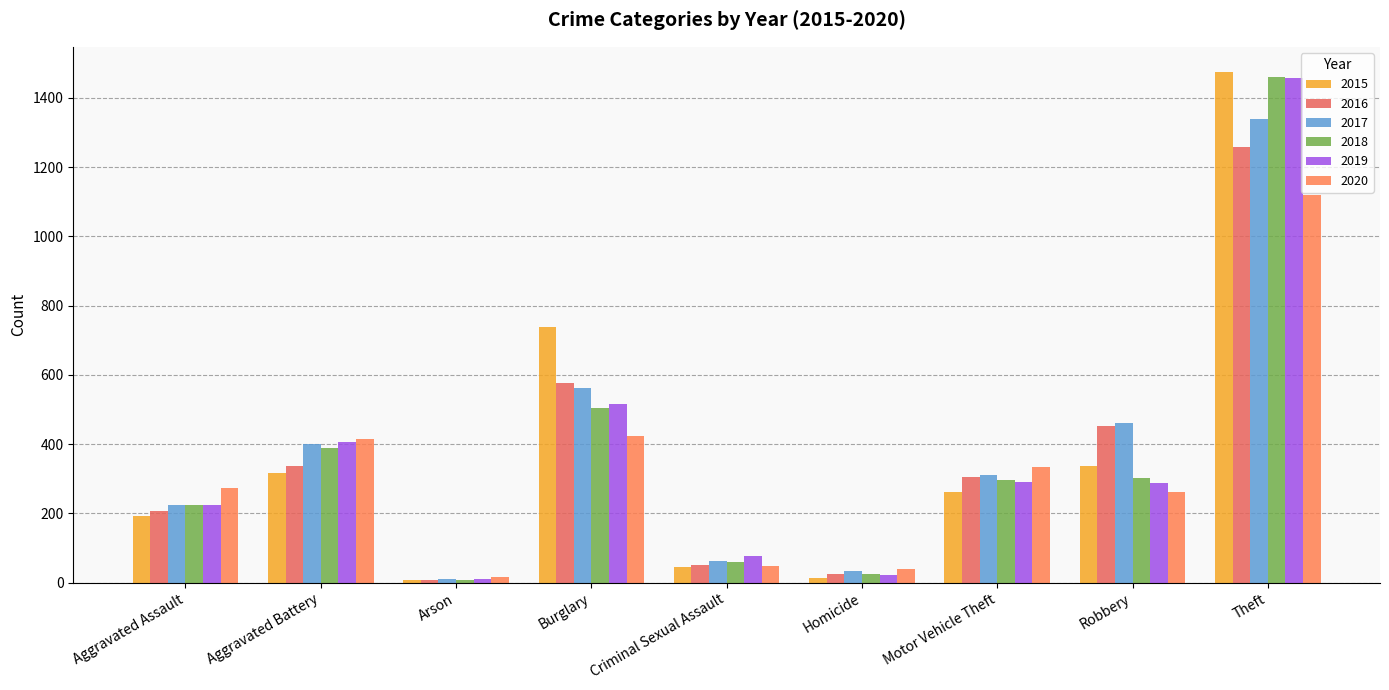

List the series in order of their peak value, highest first.

2015, 2018, 2019, 2017, 2016, 2020